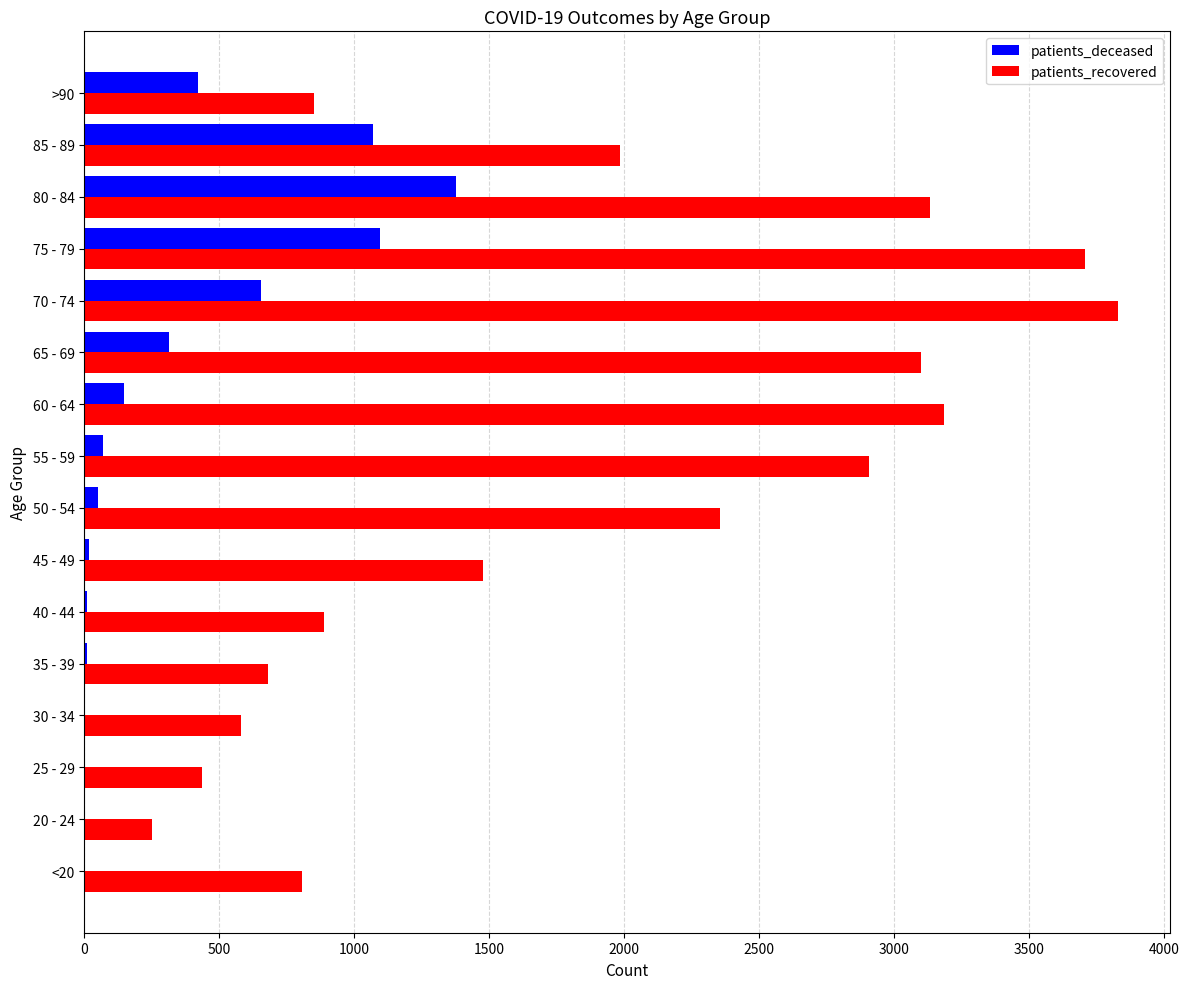

Which series changed the most between 30 - 34 and 75 - 79?

patients_recovered